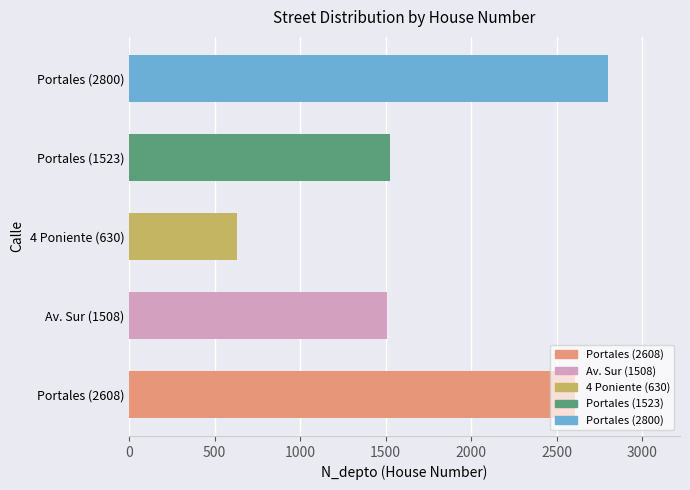

The value at Av. Sur (1508) is 2373. True or false?

False